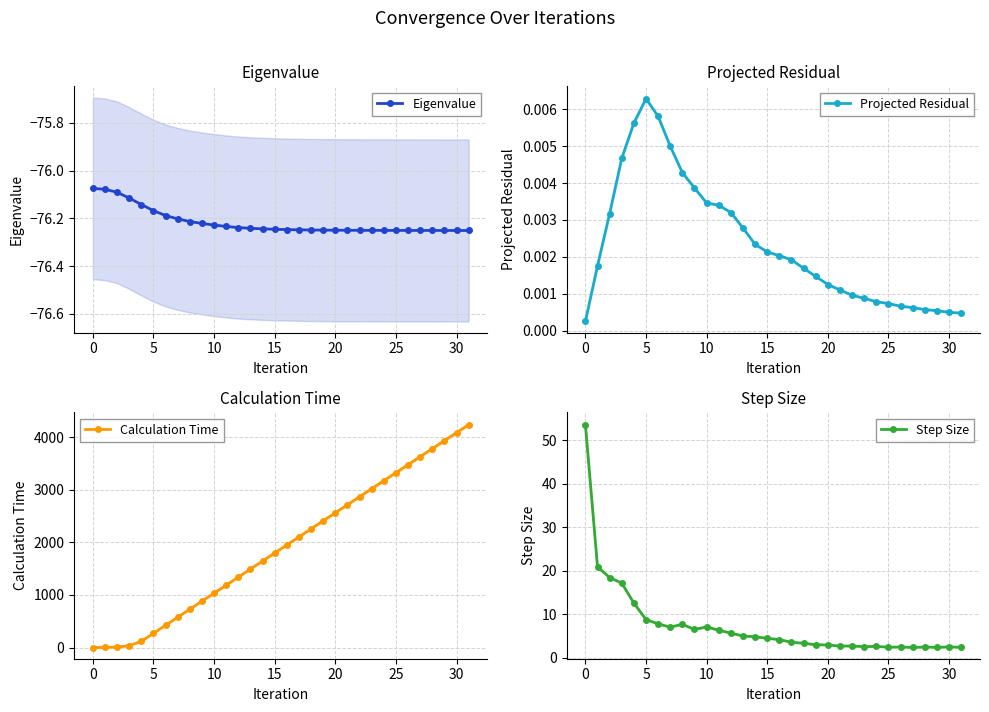

Reading left to right, extract all data points from this chart.

Eigenvalue: -76.1	-76.1	-76.1	-76.1	-76.1	-76.2	-76.2	-76.2	-76.2	-76.2	-76.2	-76.2	-76.2	-76.2	-76.2	-76.2	-76.2	-76.2	-76.2	-76.2	-76.2	-76.3	-76.3	-76.3	-76.3	-76.3	-76.3	-76.3	-76.3	-76.3	-76.3	-76.3
Projected Residual: 0.0	0.0	0.0	0.0	0.0	0.0	0.0	0.0	0.0	0.0	0.0	0.0	0.0	0.0	0.0	0.0	0.0	0.0	0.0	0.0	0.0	0.0	0.0	0.0	0.0	0.0	0.0	0.0	0.0	0.0	0.0	0.0
Calculation Time: 0.9	3.4	10.5	34.6	118.4	271.3	424.1	577.0	729.6	882.2	1034.2	1186.6	1339.2	1492.5	1645.2	1798.0	1950.6	2103.6	2257.0	2409.9	2562.8	2715.4	2867.9	3020.5	3173.1	3325.2	3477.5	3629.9	3781.8	3934.0	4086.0	4238.6
Step Size: 53.6	20.9	18.4	17.1	12.6	8.8	7.8	7.0	7.7	6.5	7.1	6.3	5.7	5.0	4.8	4.5	4.2	3.6	3.3	3.0	2.9	2.7	2.7	2.5	2.6	2.4	2.5	2.4	2.5	2.4	2.5	2.4